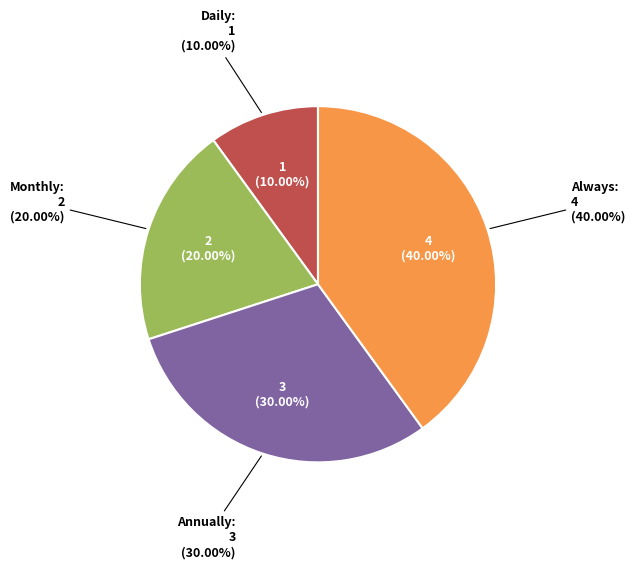

Is there any slice that represents more than half of the pie?

No